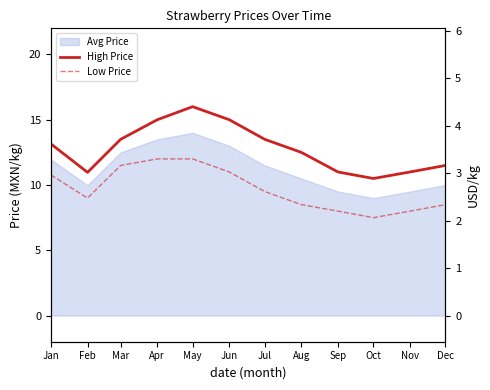

What is the highest value of the High Price series?

16.0